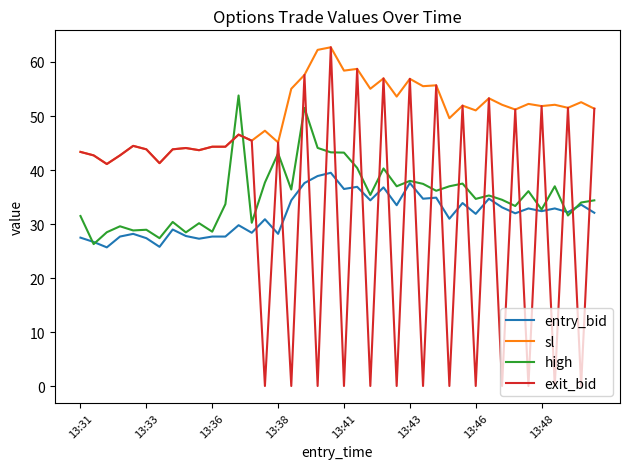

True or false: high and exit_bid cross at least once.

True